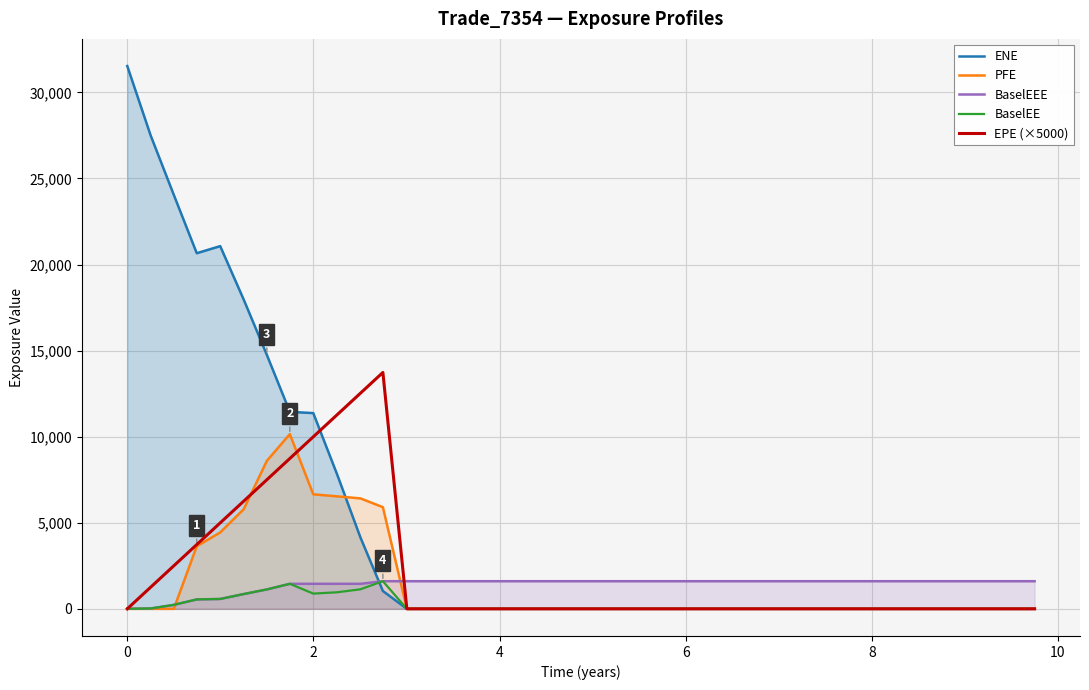

True or false: BaselEE and ENE cross at least once.

True